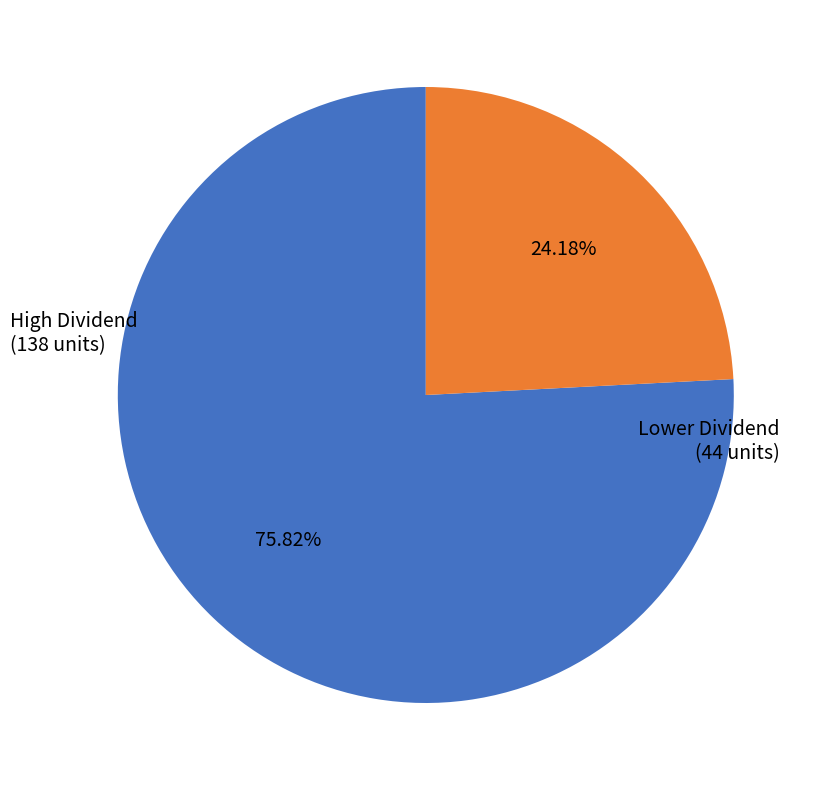

Is there a majority slice in this chart?

Yes